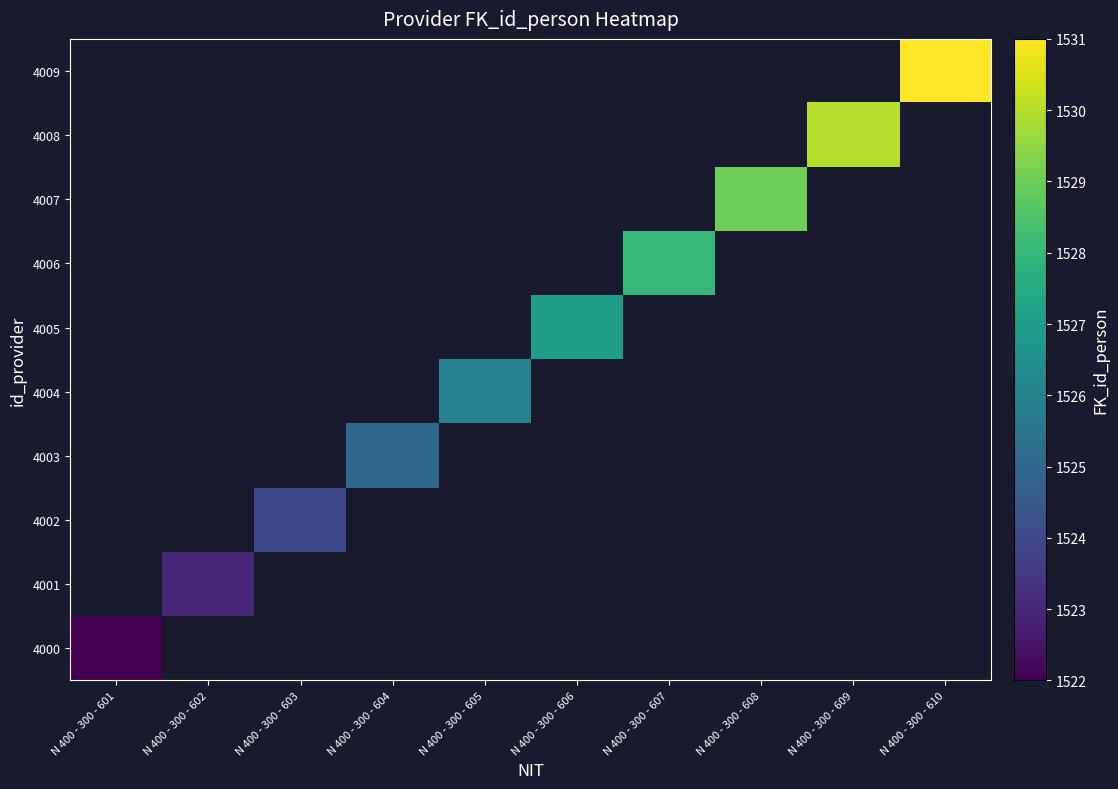

Count the number of categories in the chart.

10